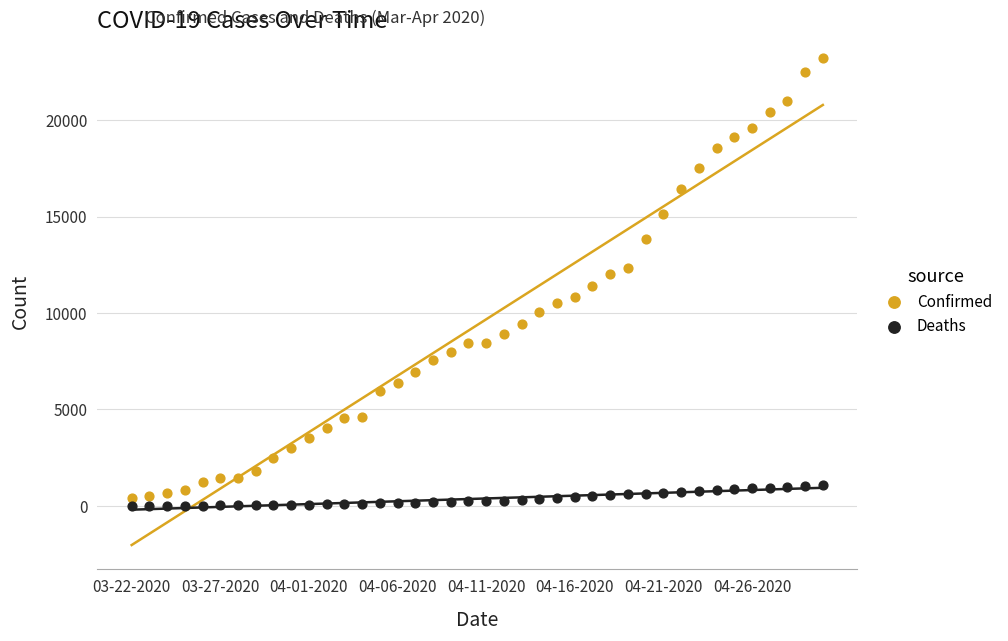

What are all the series names shown in the legend?

Confirmed, Deaths